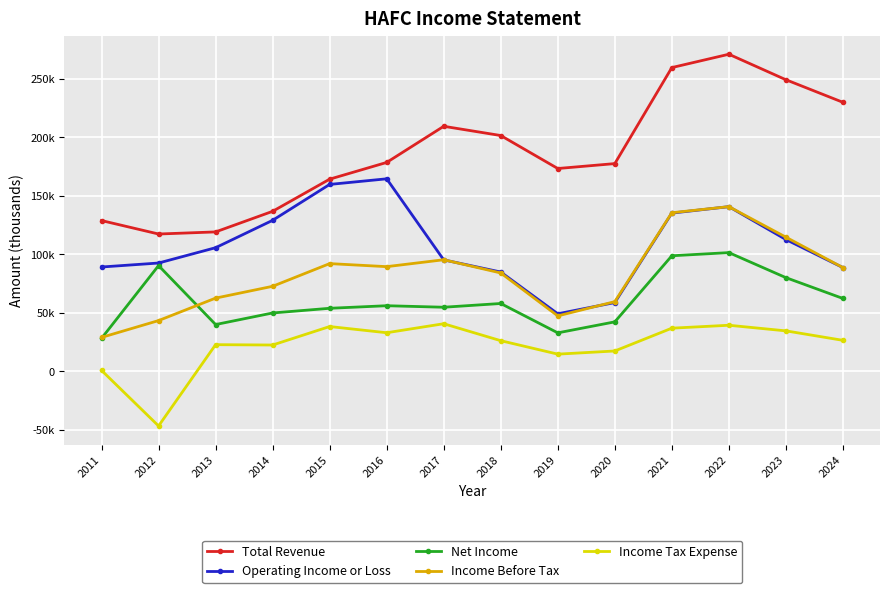

What are all the series names shown in the legend?

Total Revenue, Operating Income or Loss, Net Income, Income Before Tax, Income Tax Expense